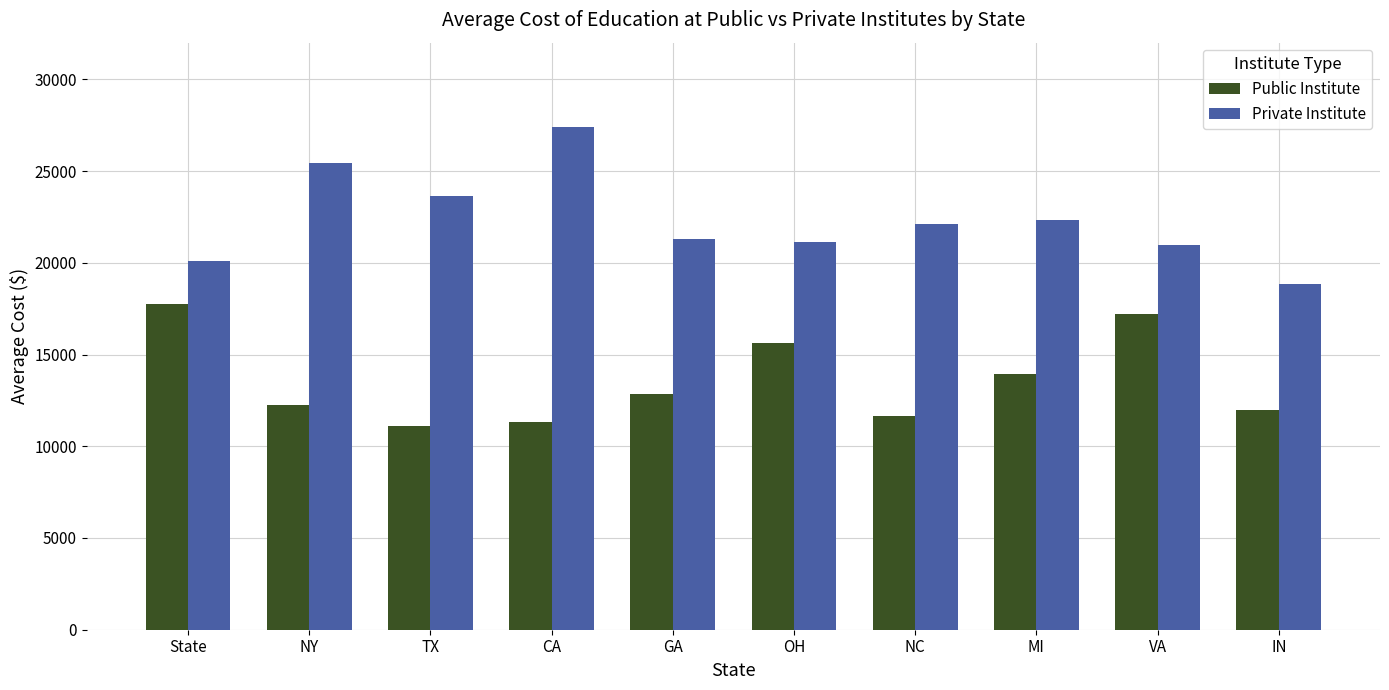

The Public Institute series shows 9962.7 at VA. True or false?

False